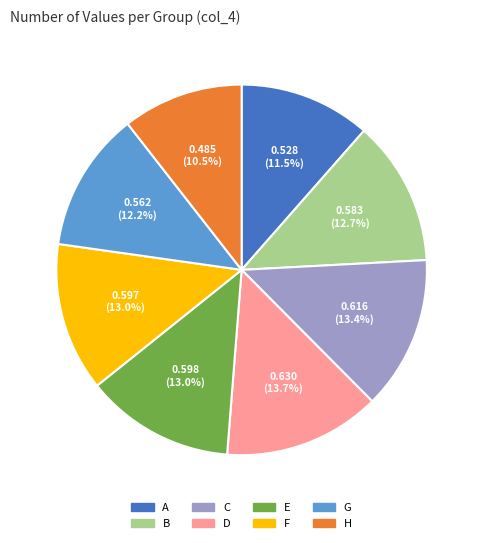

Which has a higher value, C or G?

C